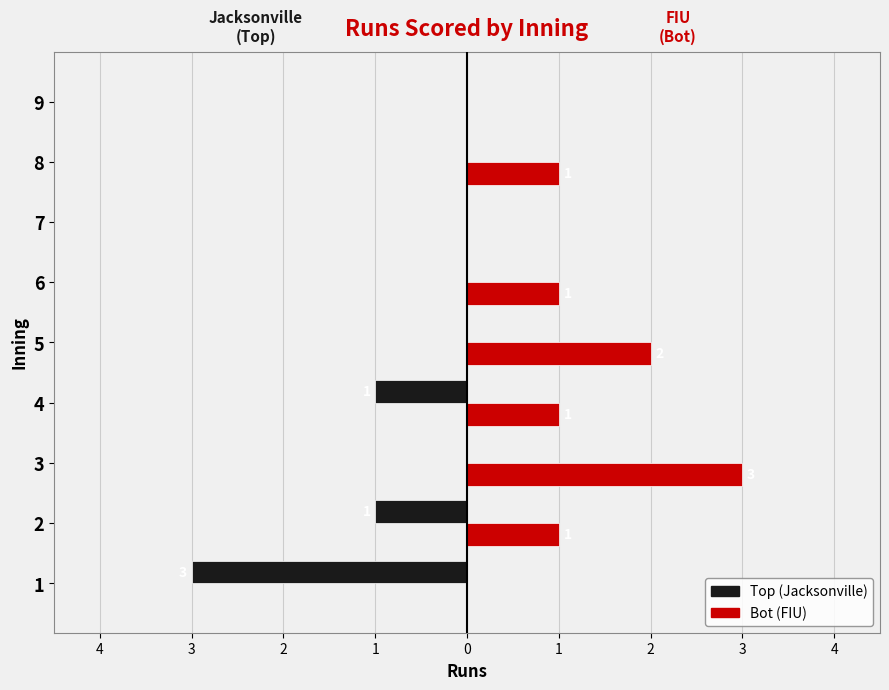

What are all the series names shown in the legend?

Top (Jacksonville), Bot (FIU)